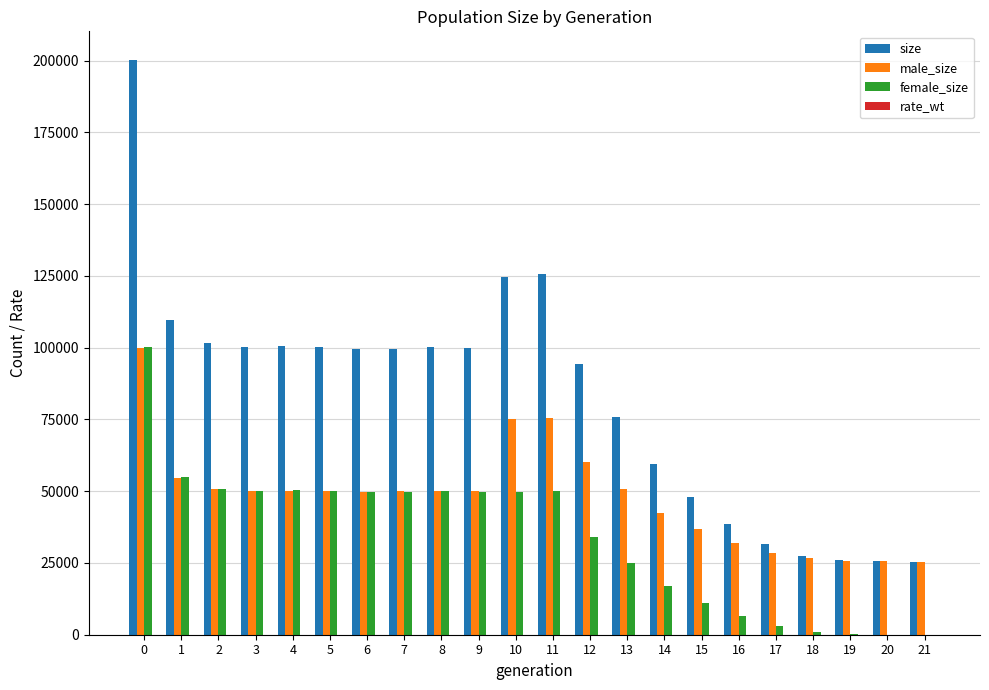

Between 10 and 12, which series saw the biggest shift?

size